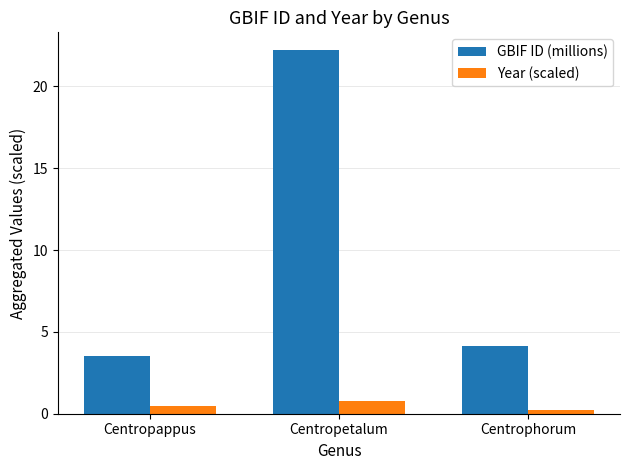

How many groups of bars are there?

3